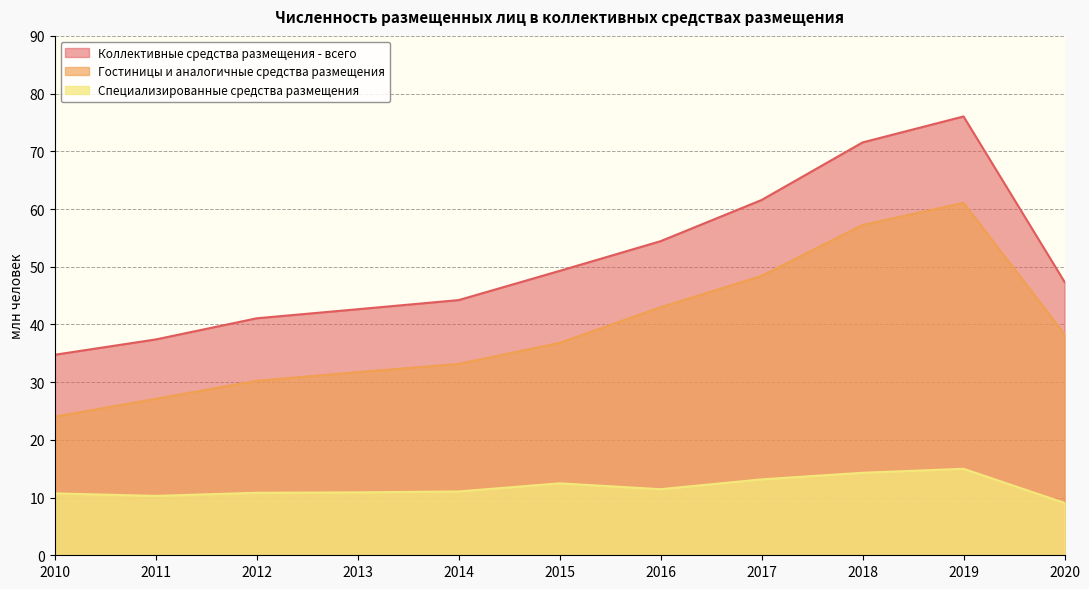

True or false: Специализированные средства размещения has a value of 13.2 at 2017.

True